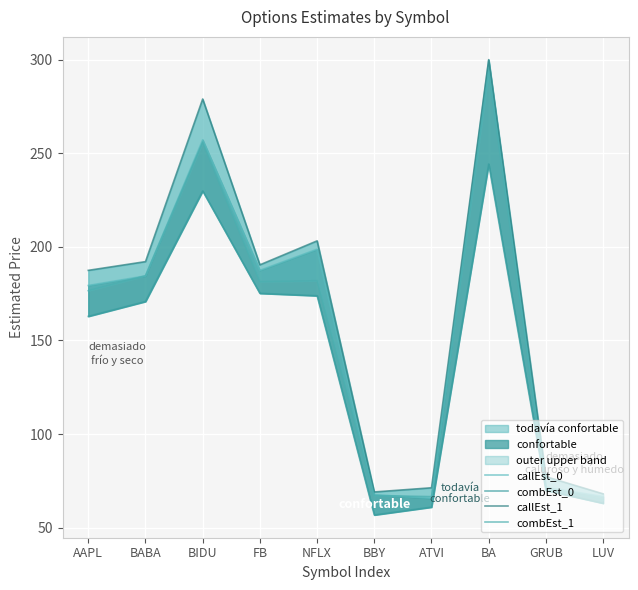

Is it true that callEst_1 equals 123.1 at GRUB?

False